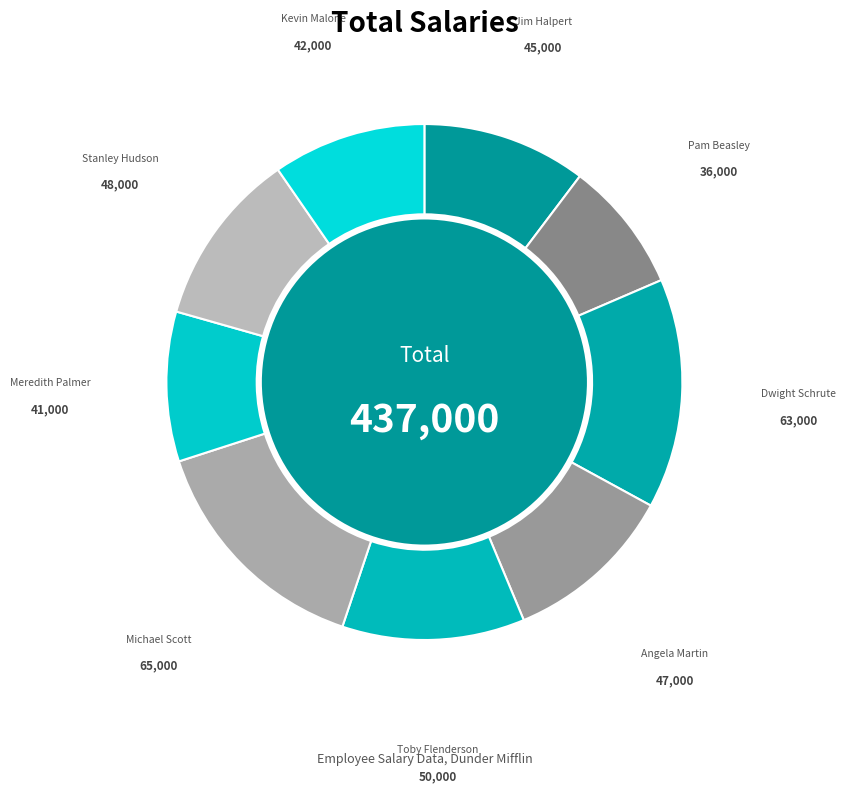

How many slices are in this pie chart?

9